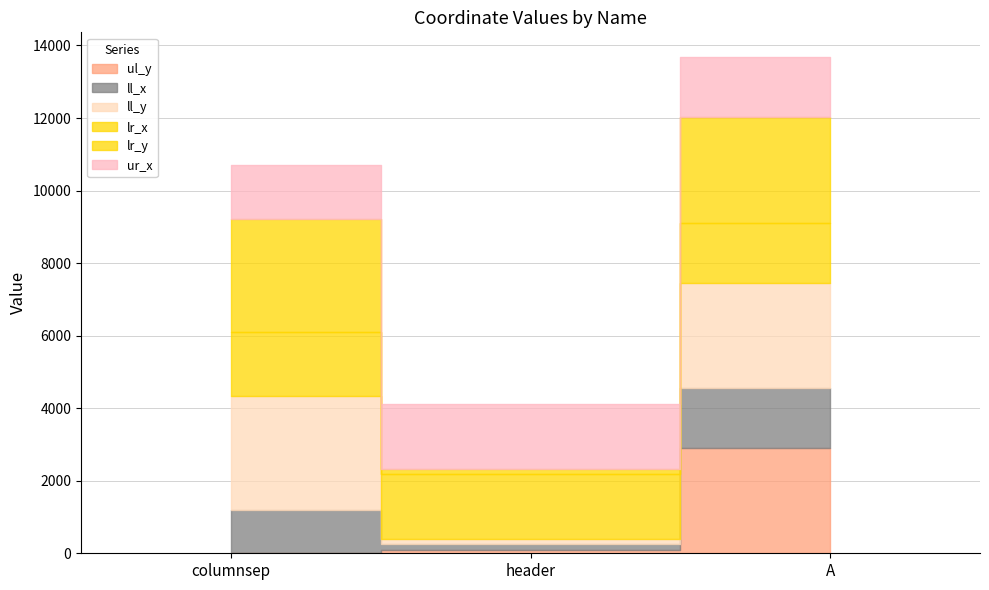

Between columnsep and A, which series saw the biggest shift?

ul_y